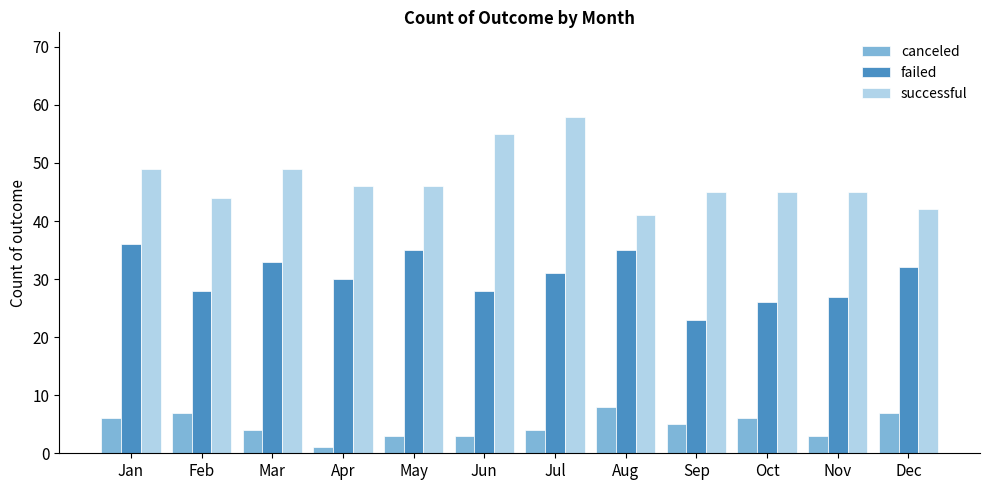

Does the chart contain any negative values?

No